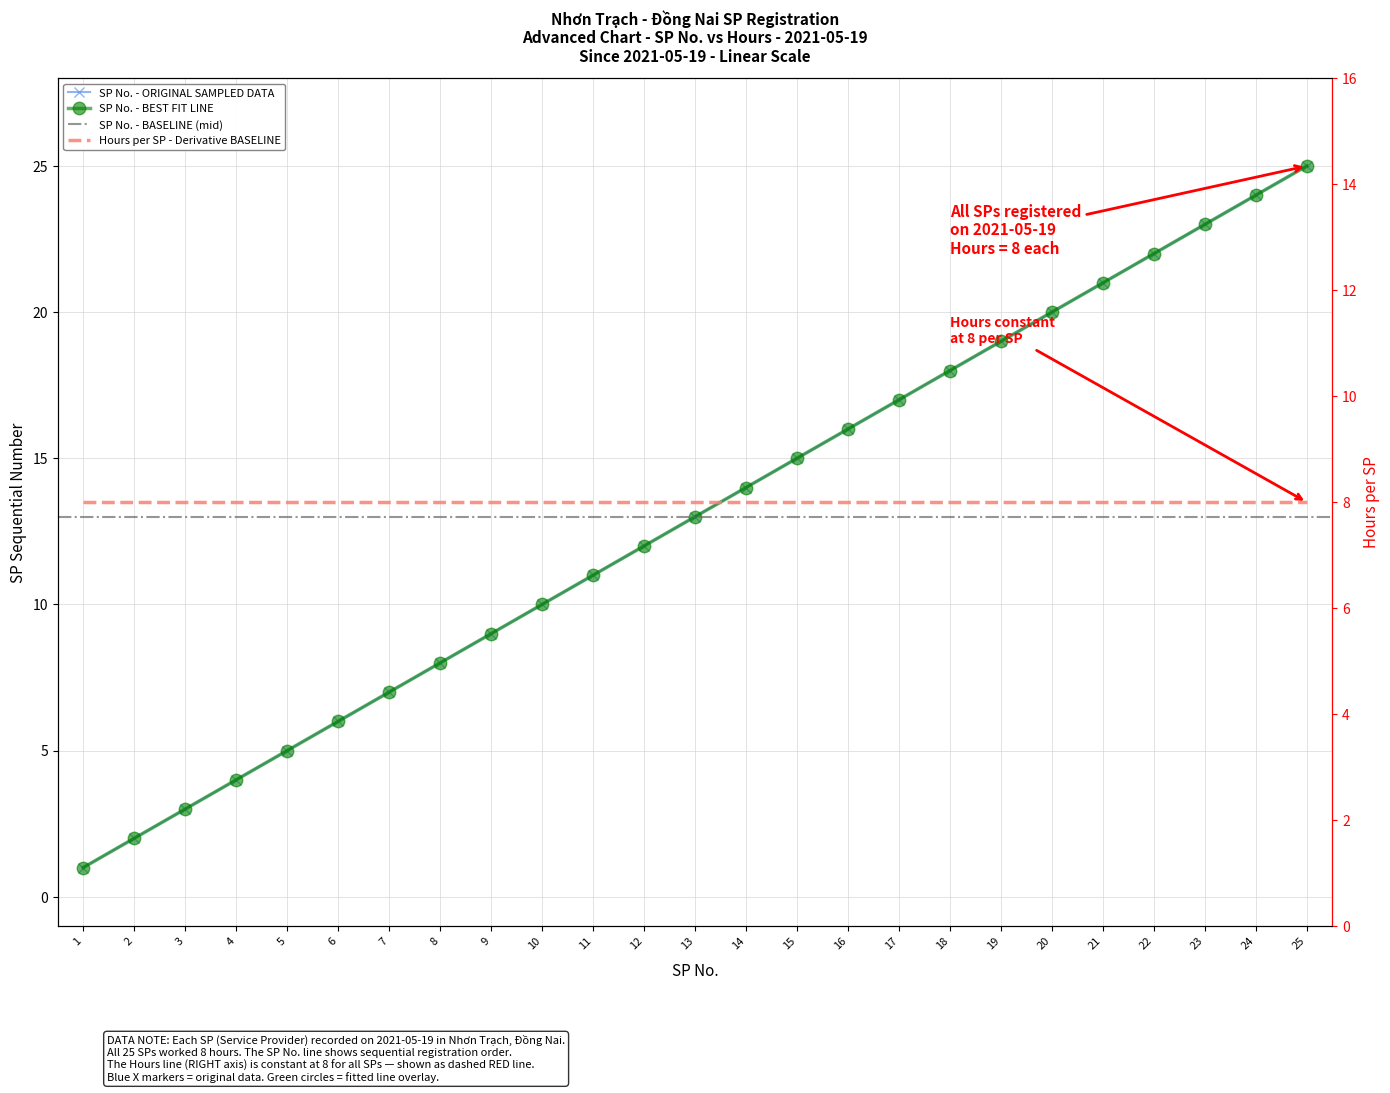

What is the sum of the values at 16 and 3?

19